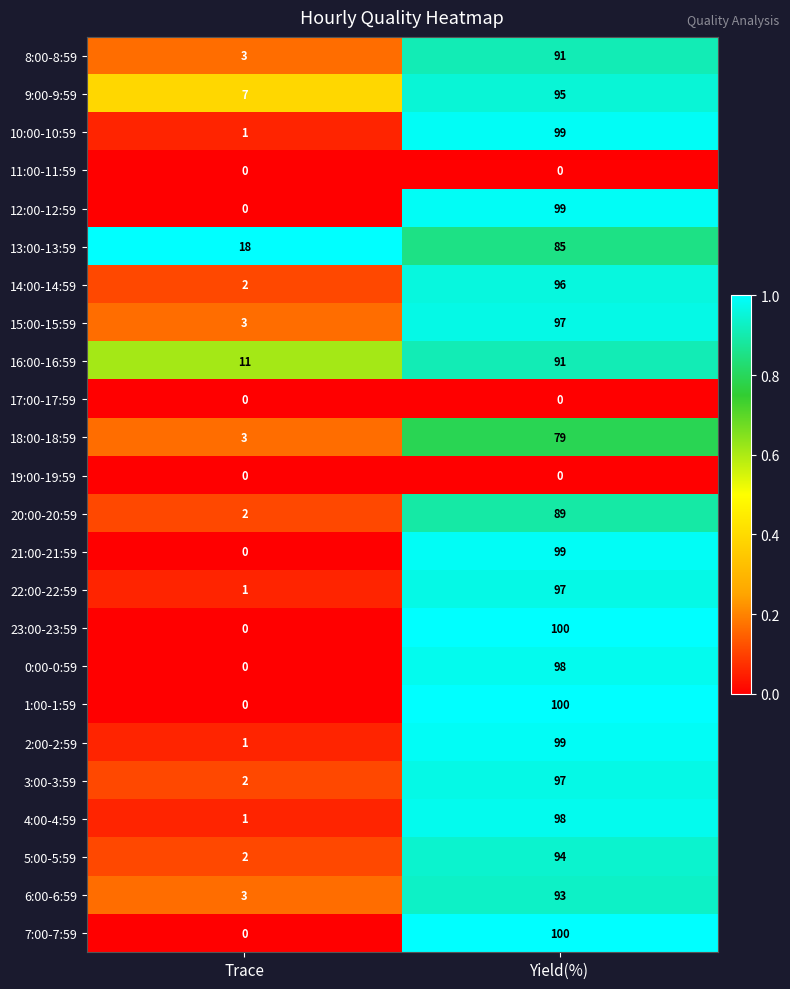

What is the difference between the highest and lowest values at Yield(%)?

100